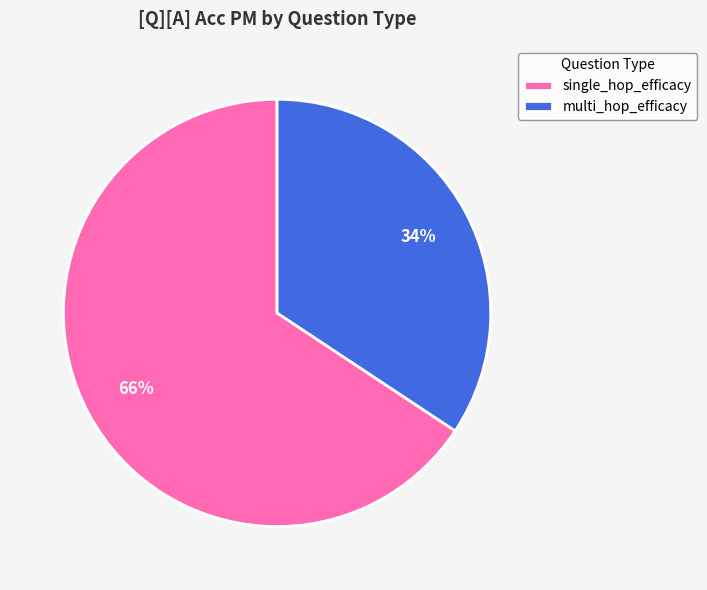

To the nearest percent, what is the average slice percentage?

50%